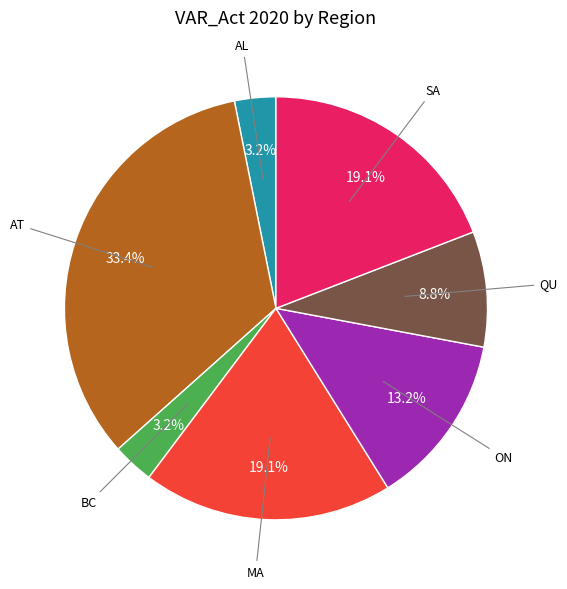

Does any single category account for the majority?

No